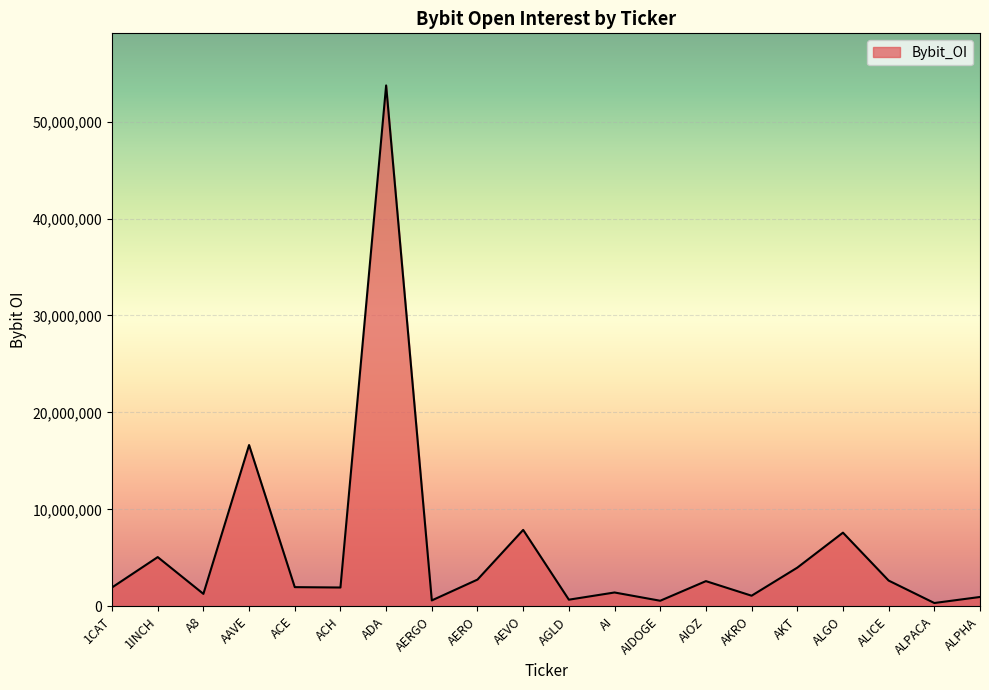

What is the greatest value displayed?

53729959